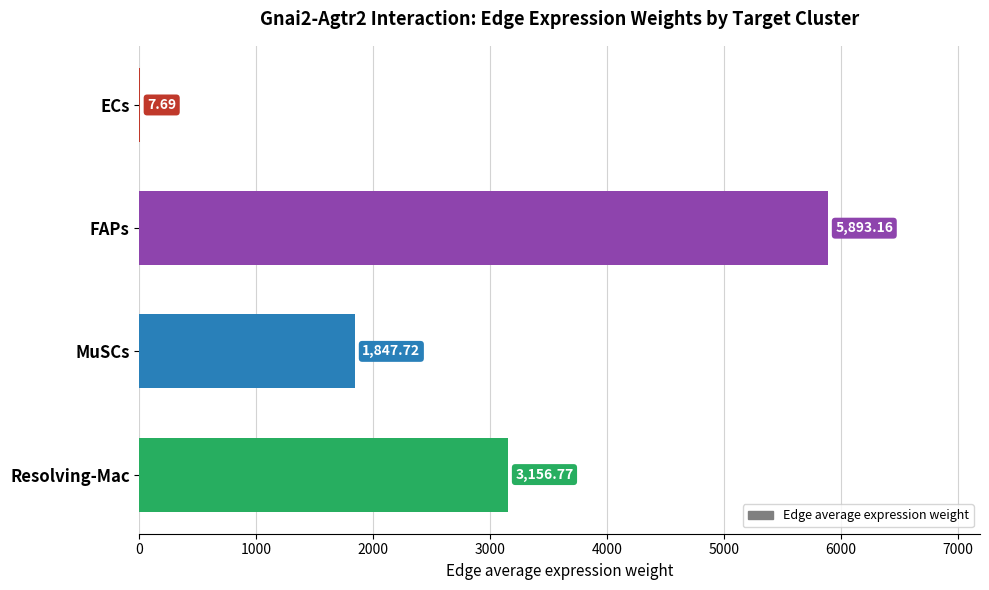

What is the sum of all values?

10905.3